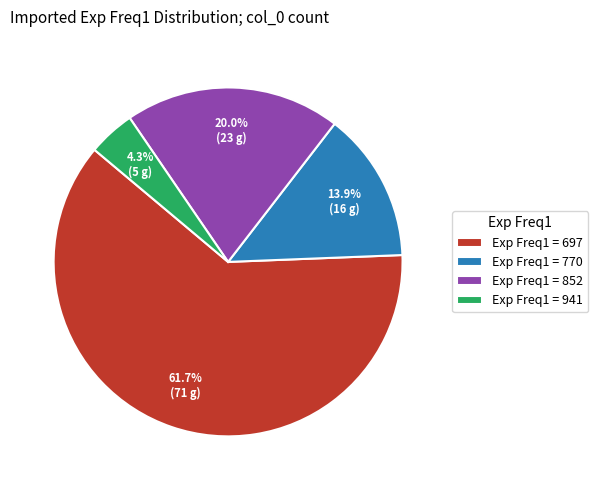

Rank the categories by value from highest to lowest.

Exp Freq1 = 697, Exp Freq1 = 852, Exp Freq1 = 770, Exp Freq1 = 941